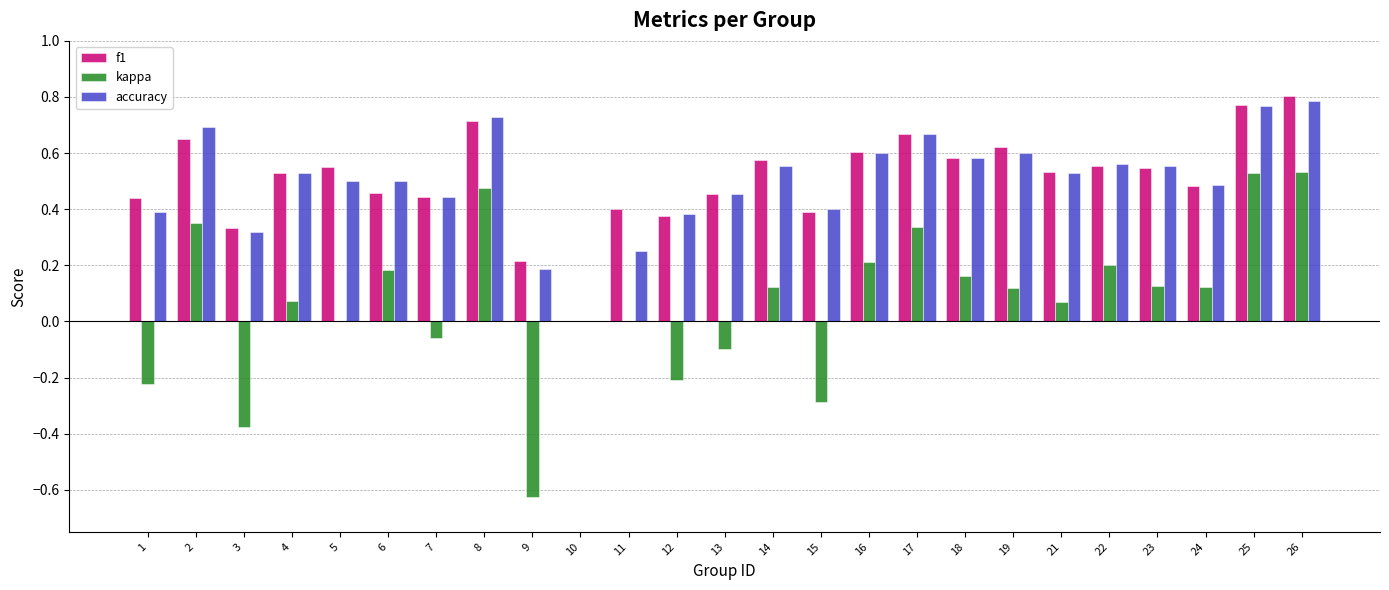

Which series has the widest spread of values?

kappa